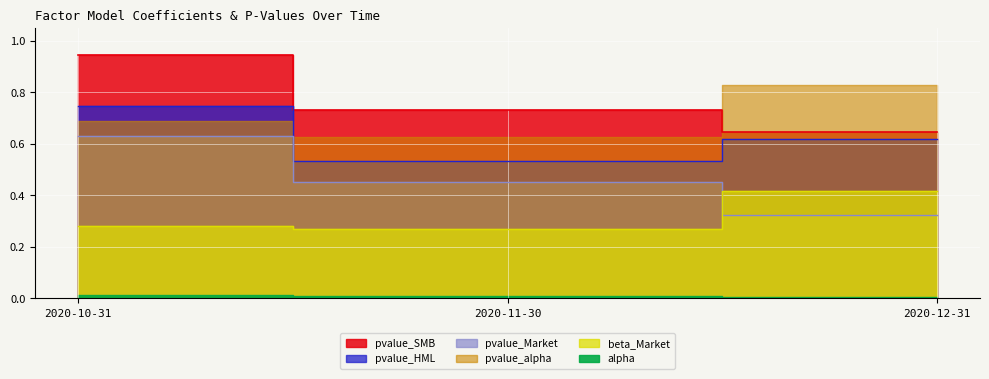

What is the difference between the beta_Market values at 2020-10-31 and 2020-12-31?

0.1